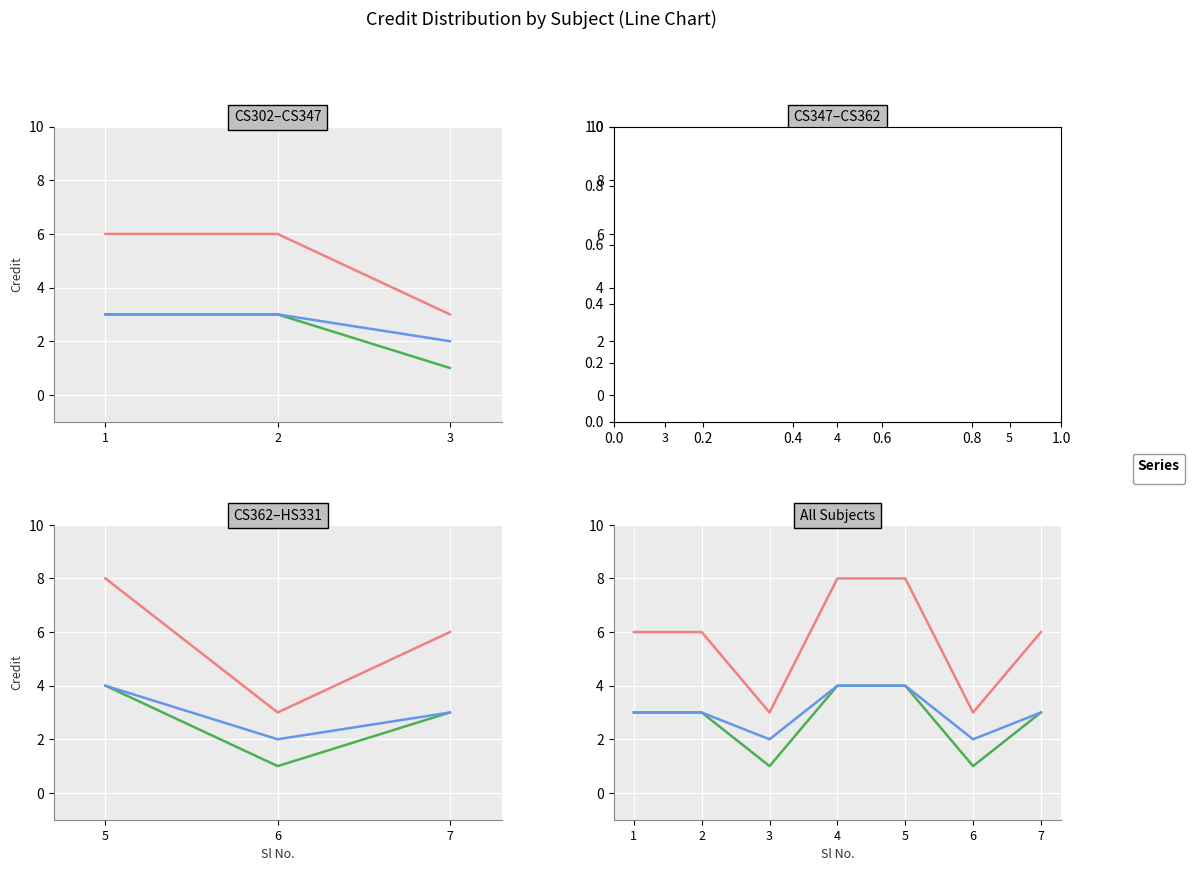

What are all the series names shown in the legend?

Credit, Lecture Credits, Practical Credits